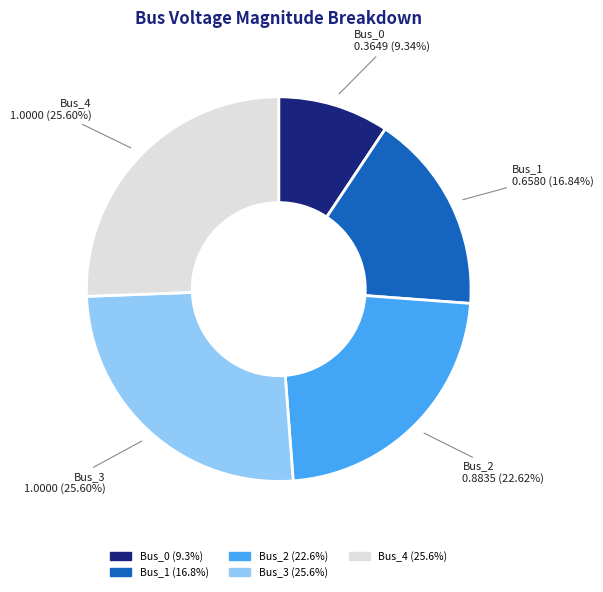

Which has a higher value, Bus_1 or Bus_0?

Bus_1